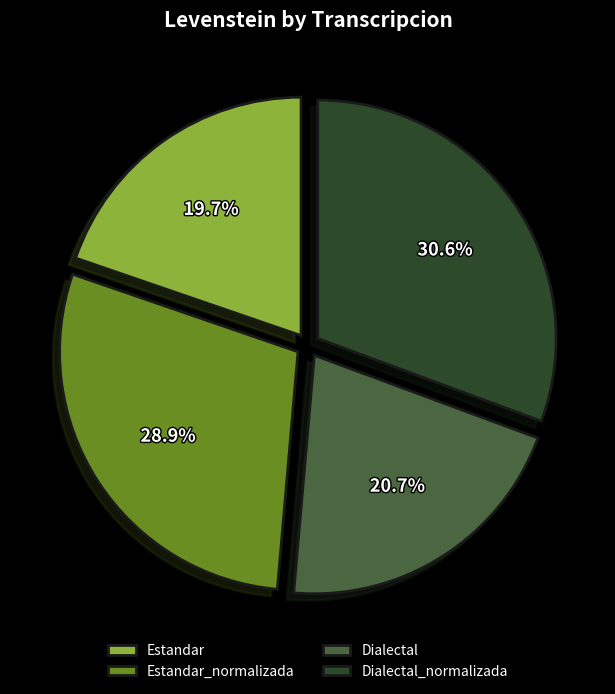

Is it true that Dialectal_normalizada is 24% of the pie?

False